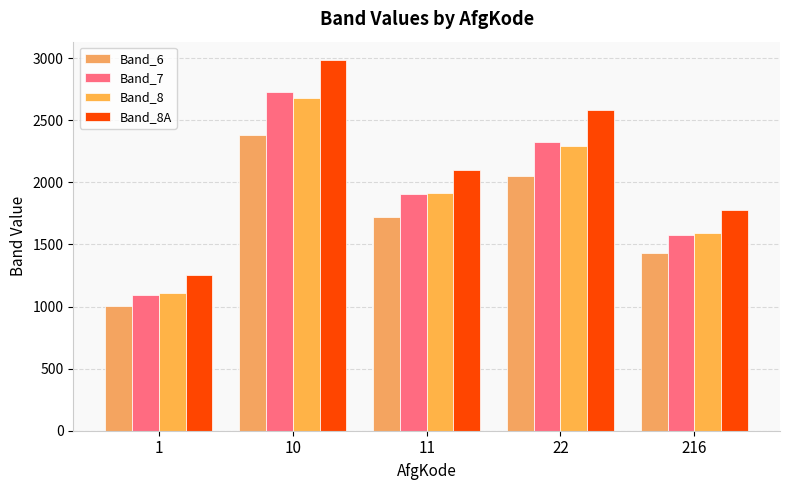

What is the spread (max minus min) of values at 1?

253